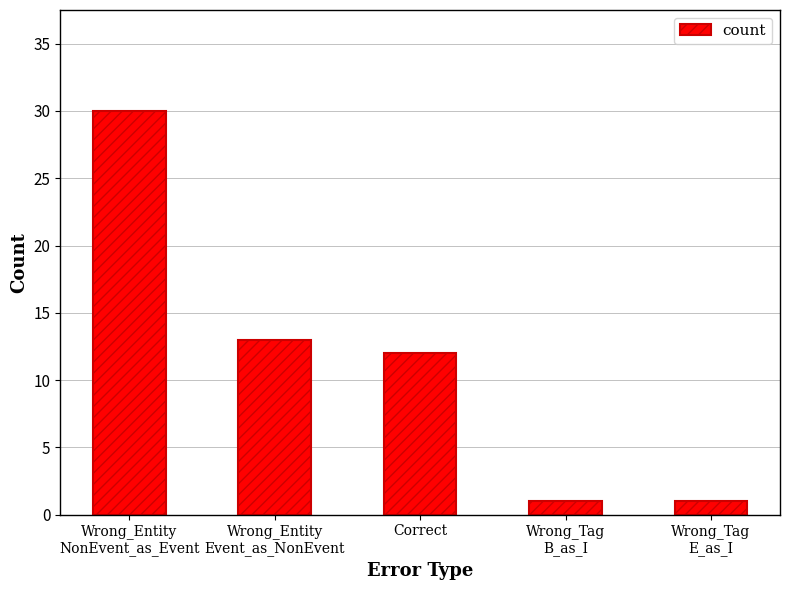

What position from the left is Correct?

3